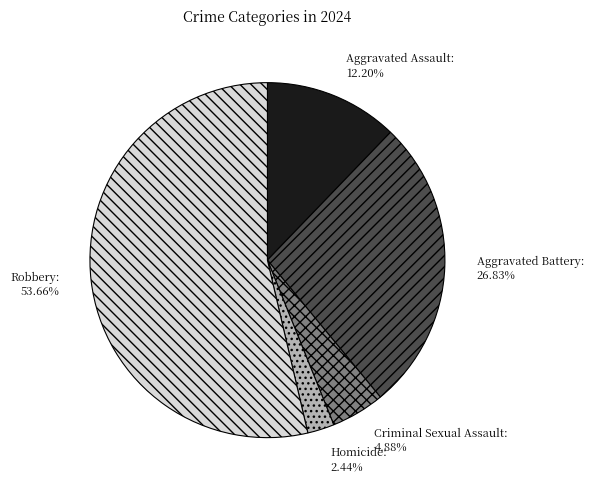

Which has a higher value, Homicide or Criminal Sexual Assault?

Criminal Sexual Assault